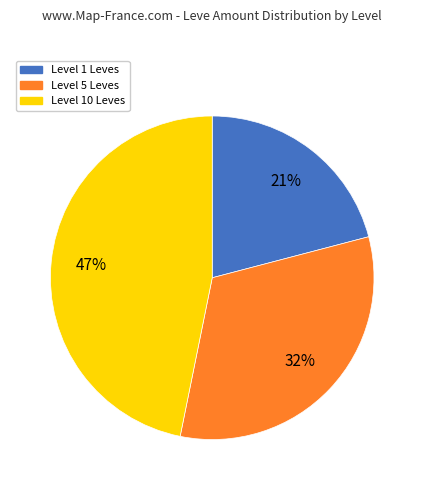

Which has a higher value, Level 5 Leves or Level 10 Leves?

Level 10 Leves